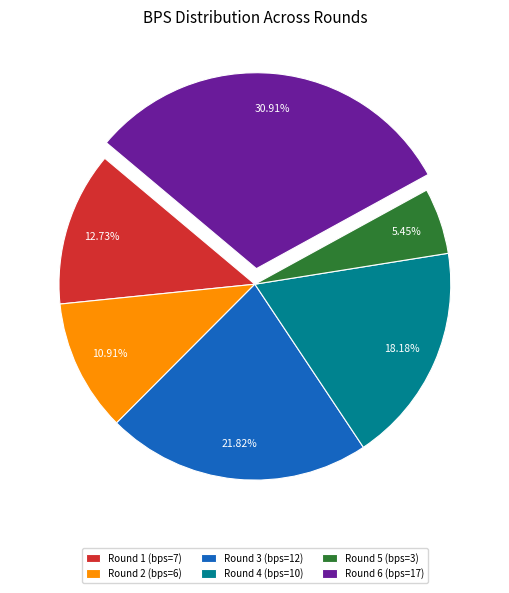

To the nearest percent, what portion does Round 1 (bps=7) represent?

13%